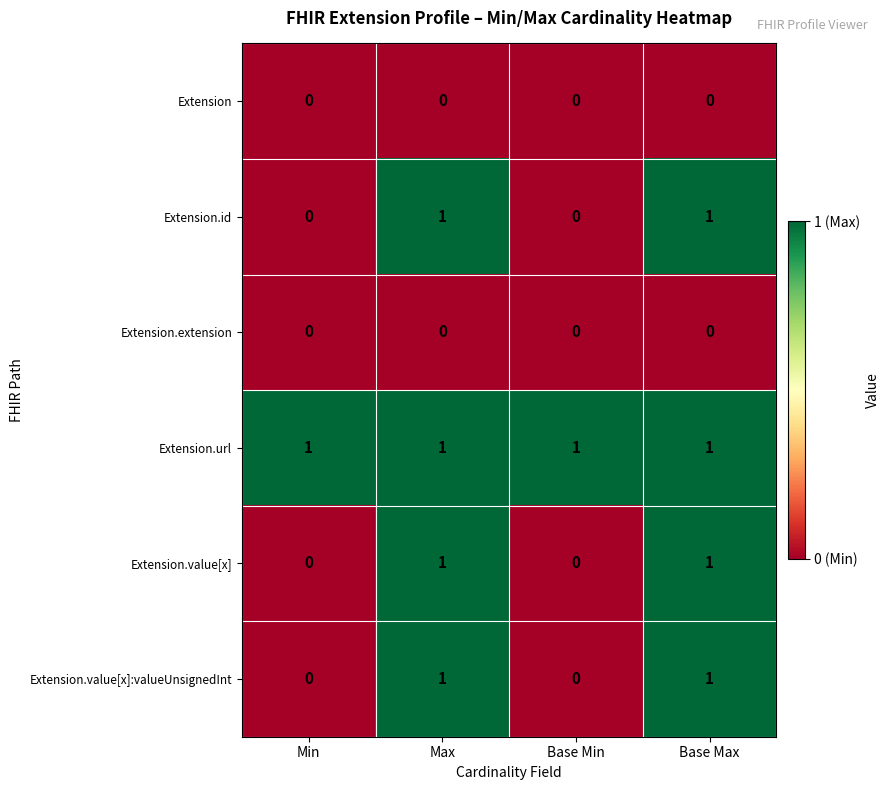

Reading right to left, transcribe all the data shown in this chart.

Extension: Base Max=0	Base Min=0	Max=0	Min=0
Extension.id: Base Max=1	Base Min=0	Max=1	Min=0
Extension.extension: Base Max=0	Base Min=0	Max=0	Min=0
Extension.url: Base Max=1	Base Min=1	Max=1	Min=1
Extension.value[x]: Base Max=1	Base Min=0	Max=1	Min=0
Extension.value[x]:valueUnsignedInt: Base Max=1	Base Min=0	Max=1	Min=0